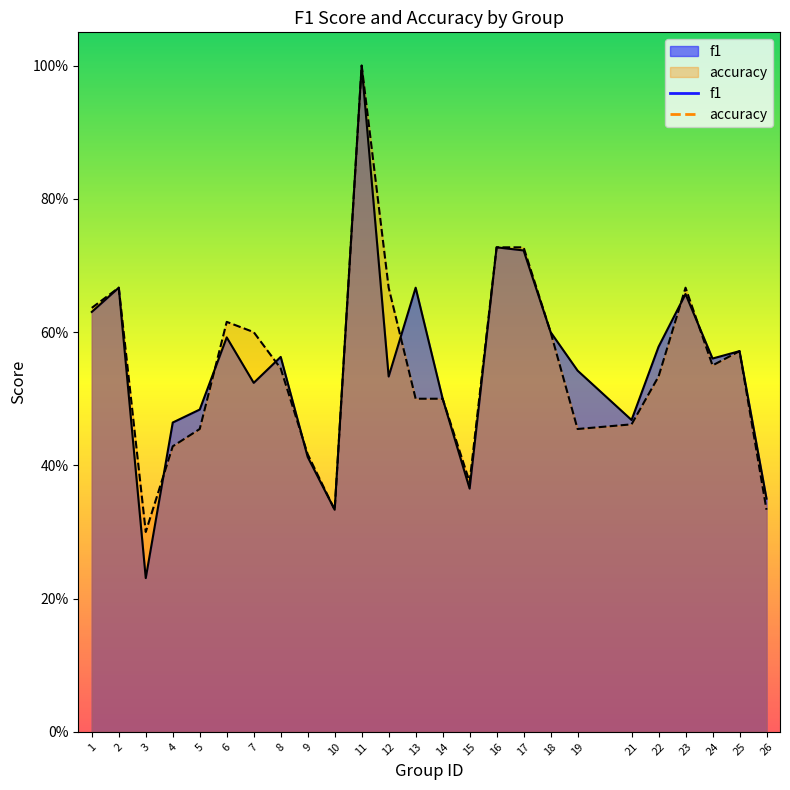

How many intersections are there between f1 and accuracy?

7